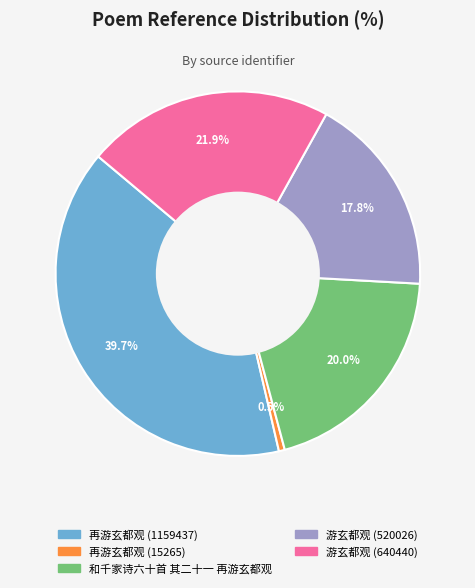

Is it true that 游玄都观 (520026) is 18% of the pie?

True